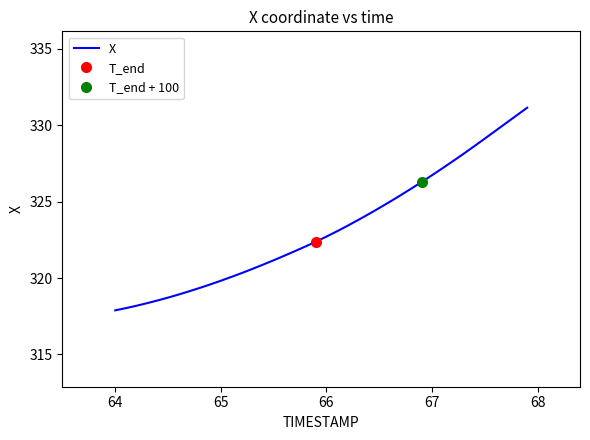

What is the minimum value shown in the chart?

317.9